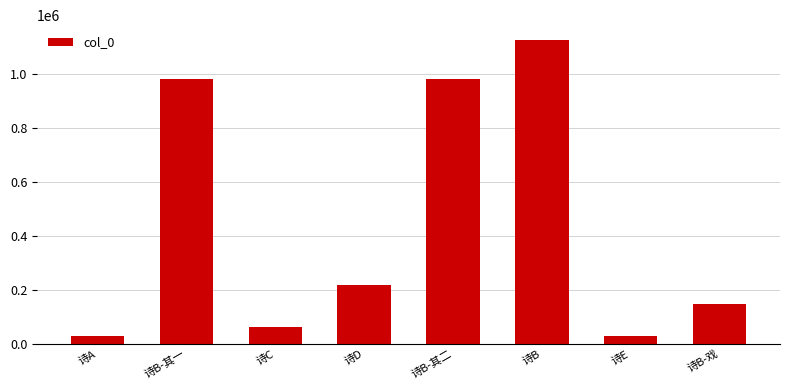

The chart shows a value of 980429 at 诗B-其二. True or false?

True